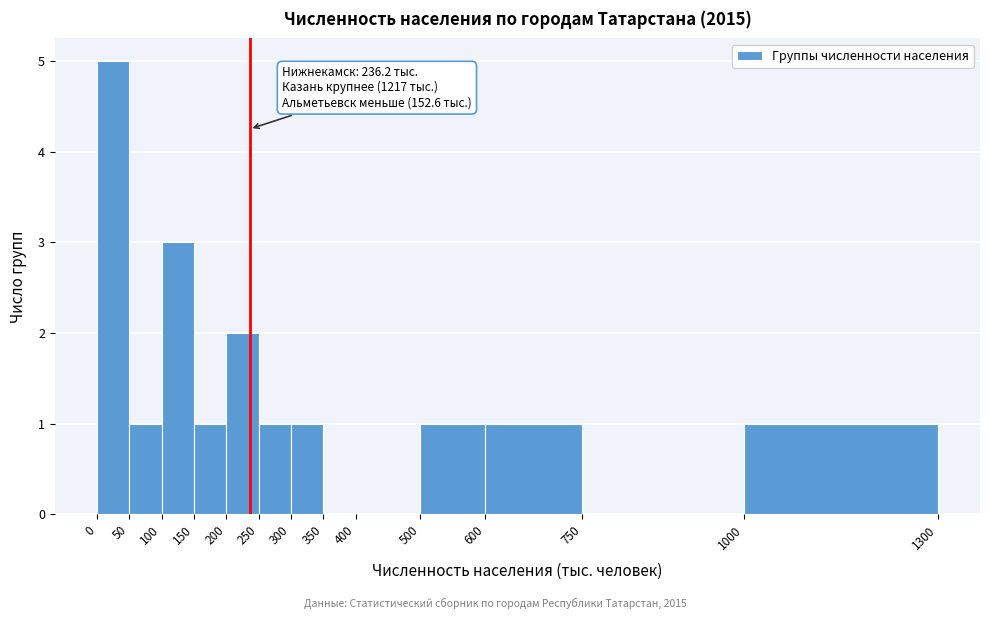

Which range on the x-axis has the tallest bar?

0 to 50